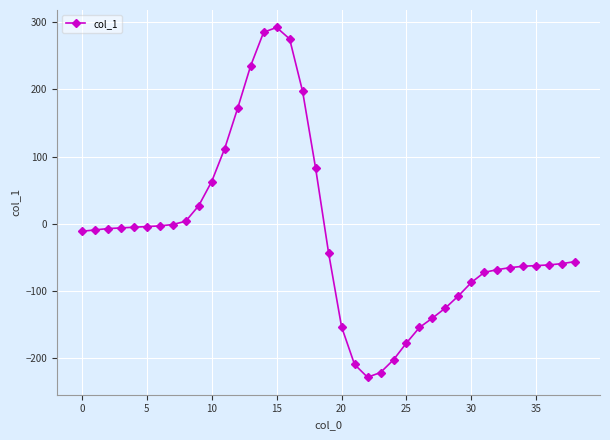

What is the difference between the maximum and second lowest values?

513